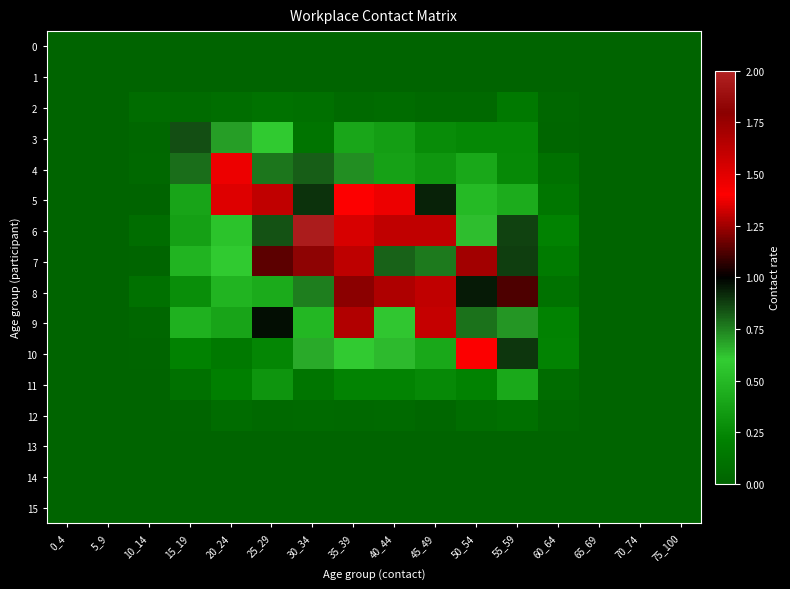

Which series has the largest range (max minus min)?

6